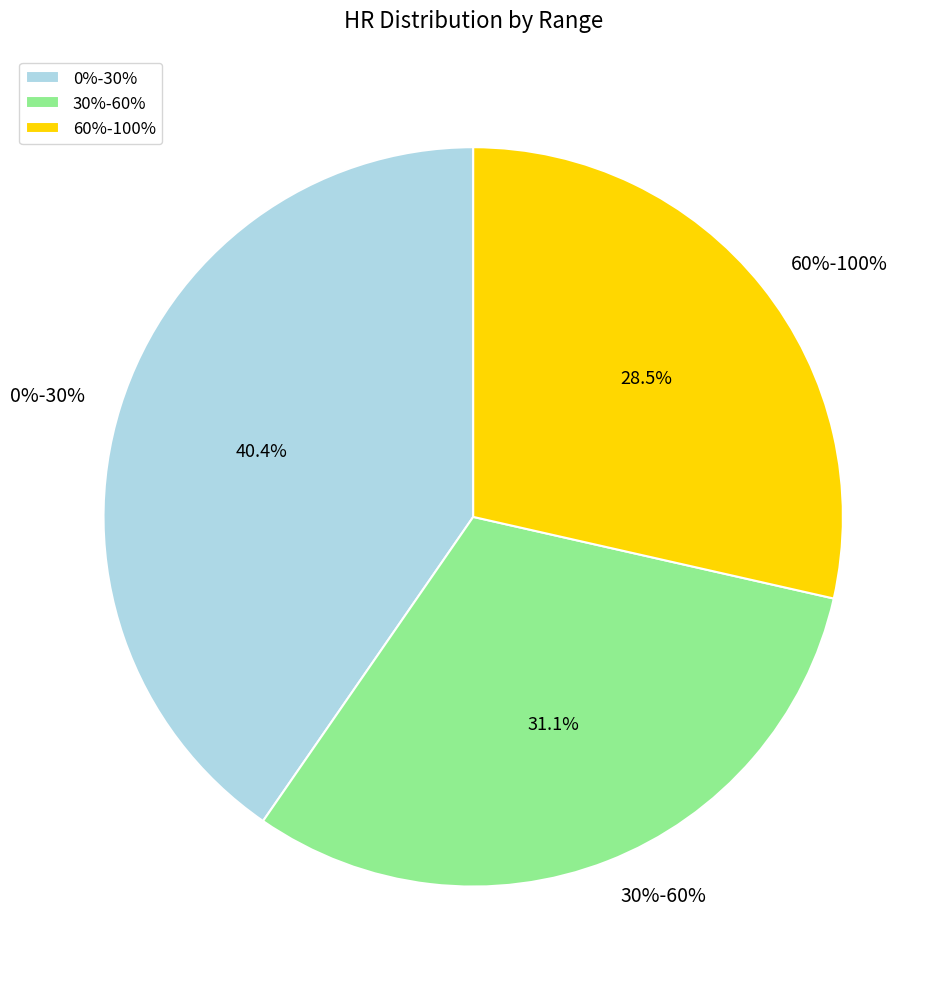

To the nearest percent, what is the difference between the 30%-60% and 0%-30% slice percentages?

9%